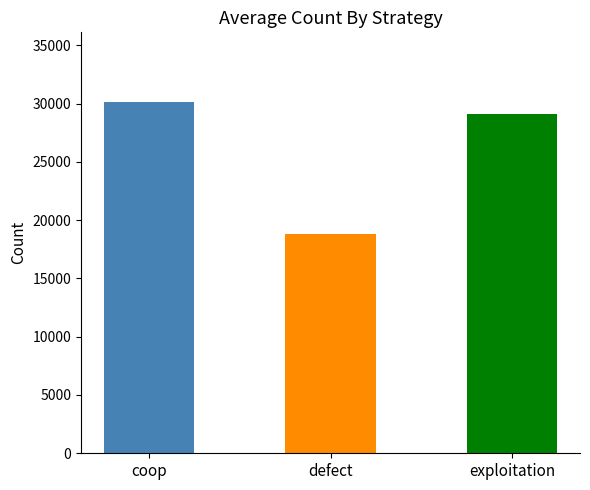

Rank the categories by value from lowest to highest.

defect, exploitation, coop